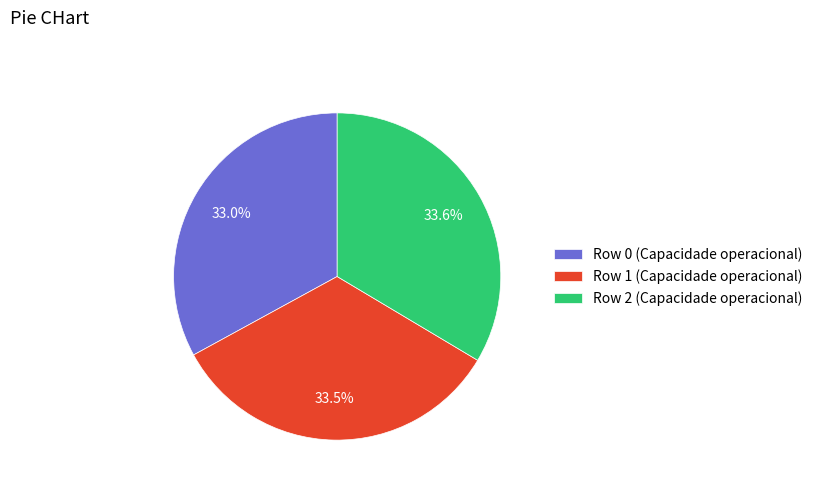

What is the ratio of the value at Row 1 (Capacidade operacional) to the value at Row 0 (Capacidade operacional)?

1.0